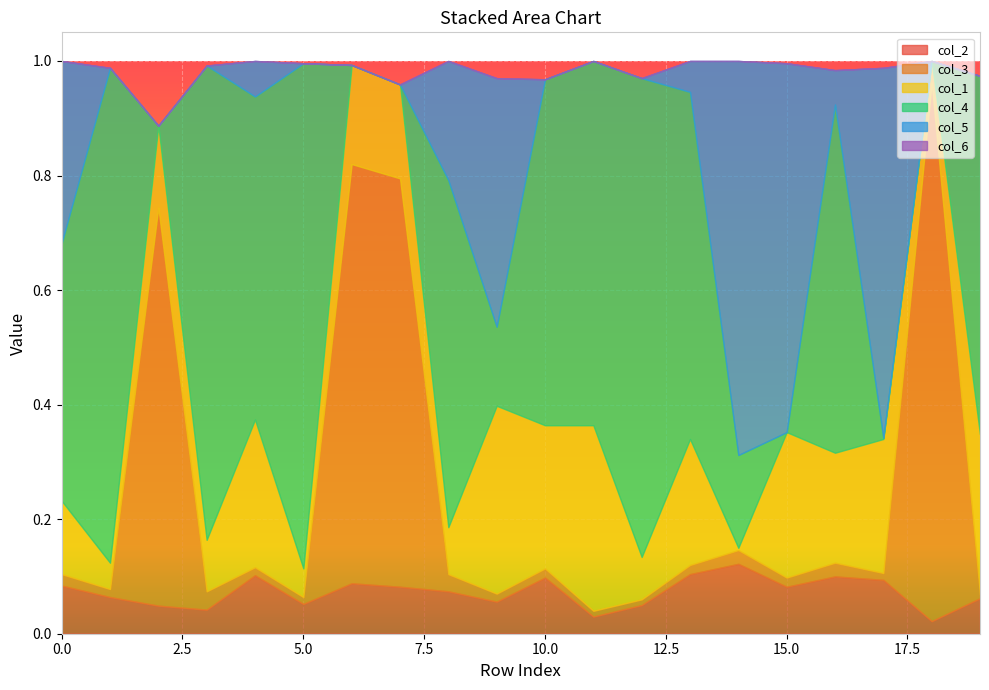

Where is the first local maximum for col_3?

2